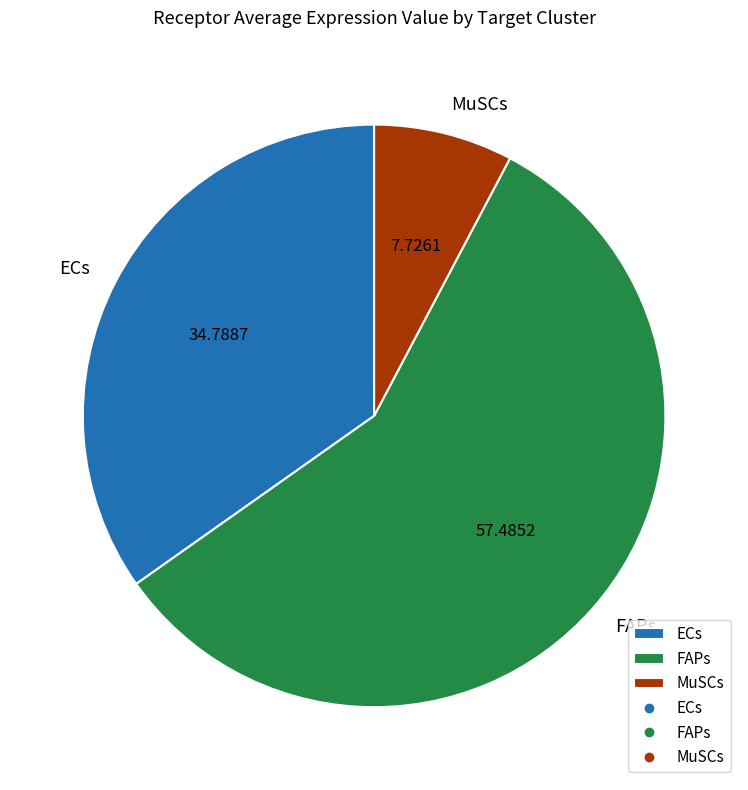

Do ECs and FAPs together represent more than half of the pie?

Yes